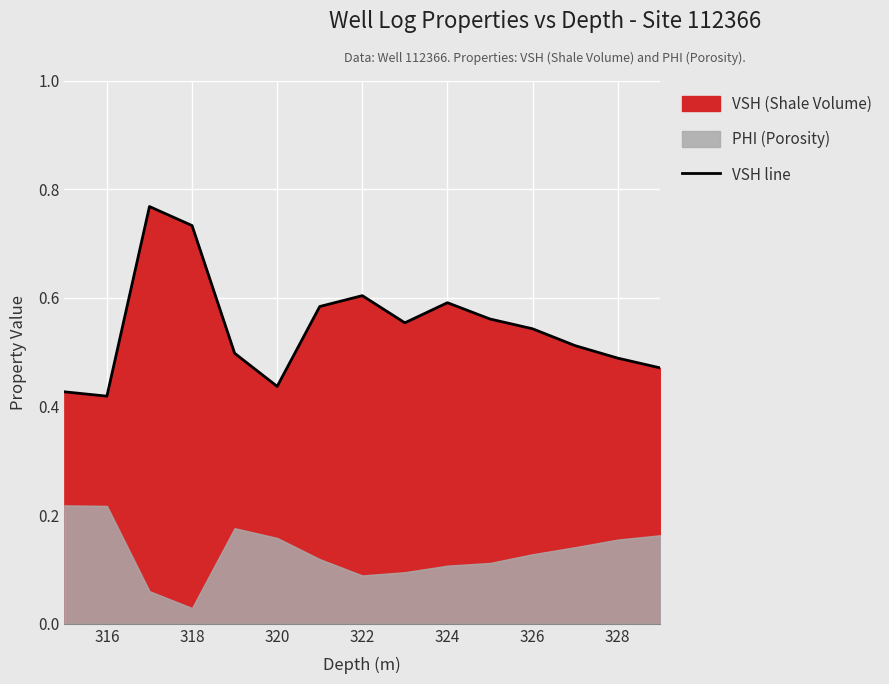

Is it true that VSH line equals 1.1 at 324?

False